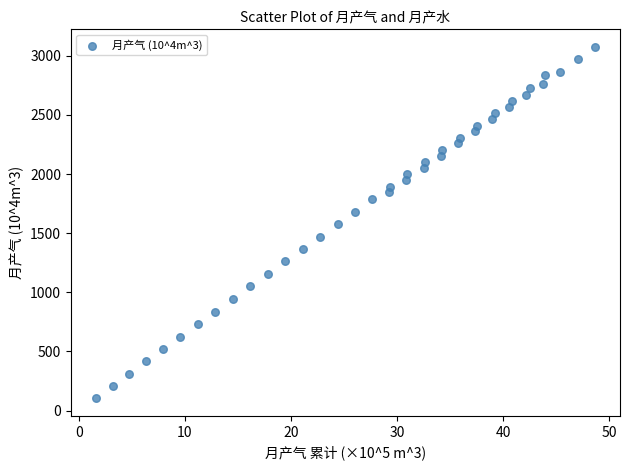

What is the range of Y values (max minus min)?

2971.3